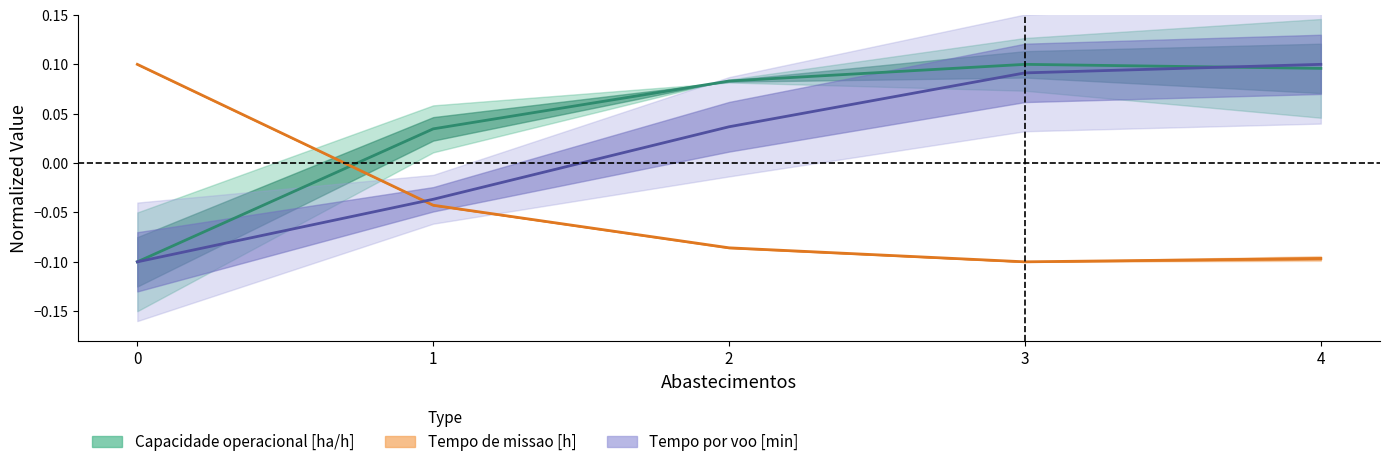

Which series has the widest spread of values?

Capacidade operacional [ha/h]